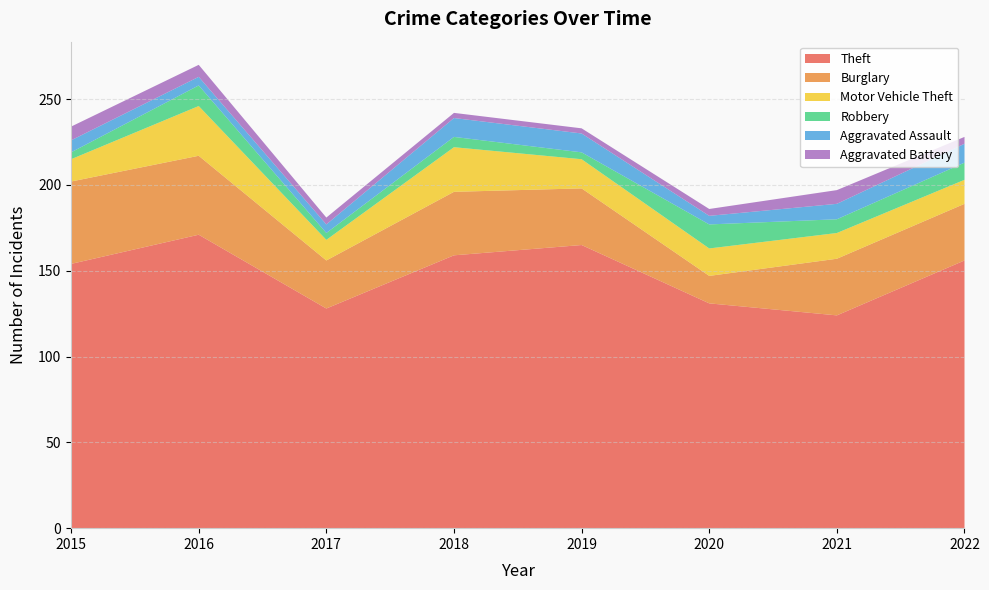

Reading right to left, what are all the values shown in this chart?

Theft: 2022=156	2021=124	2020=131	2019=165	2018=159	2017=128	2016=171	2015=154
Burglary: 2022=33	2021=33	2020=16	2019=33	2018=37	2017=28	2016=46	2015=48
Motor Vehicle Theft: 2022=14	2021=15	2020=16	2019=17	2018=26	2017=12	2016=29	2015=13
Robbery: 2022=10	2021=8	2020=14	2019=4	2018=6	2017=4	2016=12	2015=4
Aggravated Assault: 2022=11	2021=9	2020=5	2019=11	2018=11	2017=5	2016=5	2015=7
Aggravated Battery: 2022=4	2021=8	2020=4	2019=3	2018=3	2017=4	2016=7	2015=8